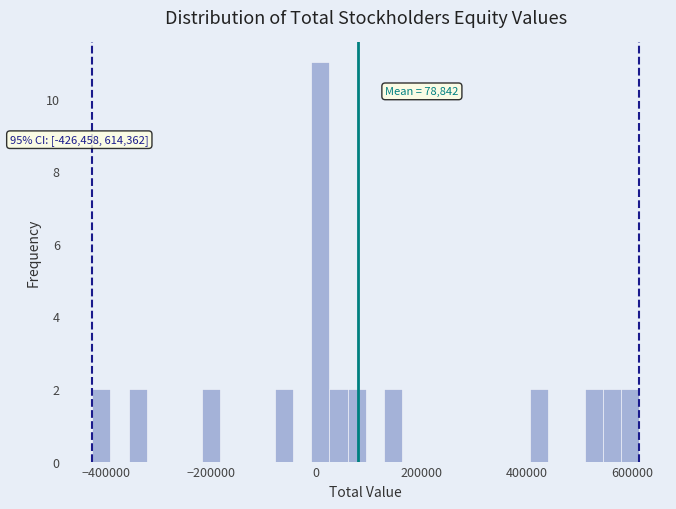

Read against the x-axis, roughly where is the centre of the tallest bar?

0